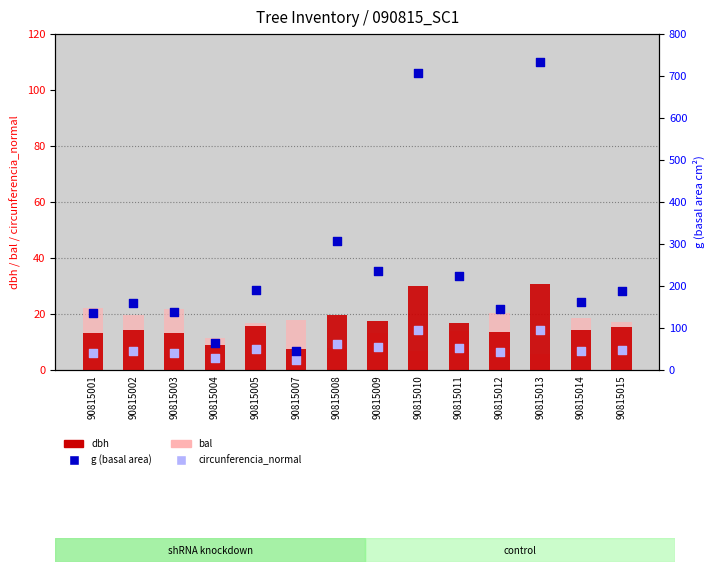

At how many categories does at least one series exceed 579?

2